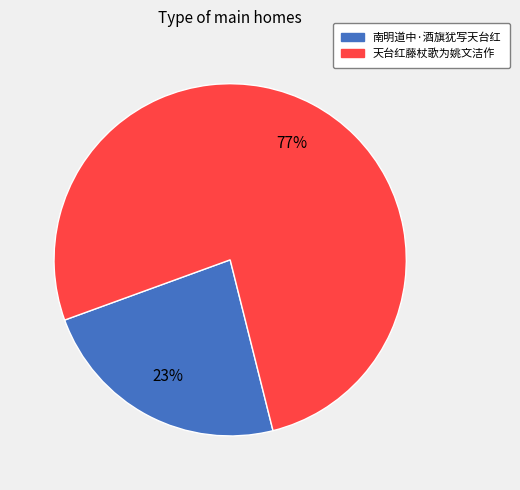

What is the largest slice in the pie chart?

天台红藤杖歌为姚文洁作